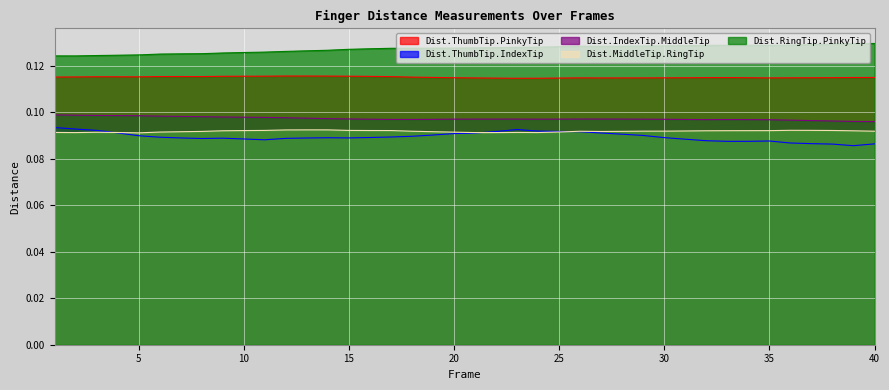

Which series has the largest total across all categories?

Dist.RingTip.PinkyTip